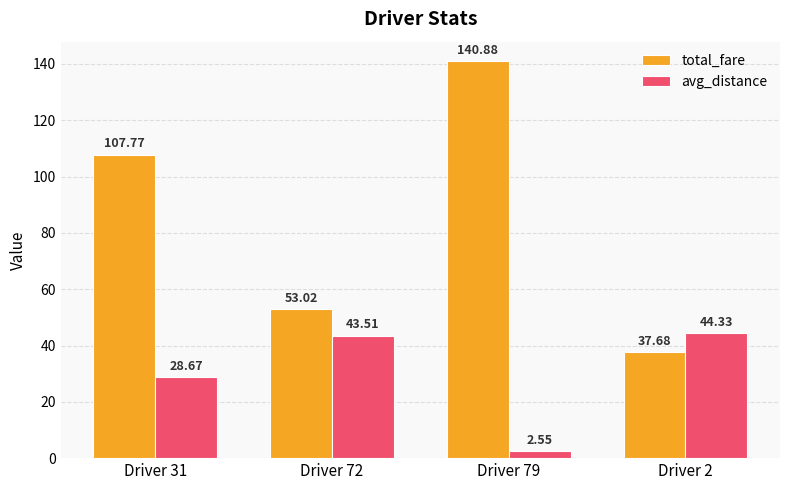

How many values in the avg_distance series exceed 43?

2